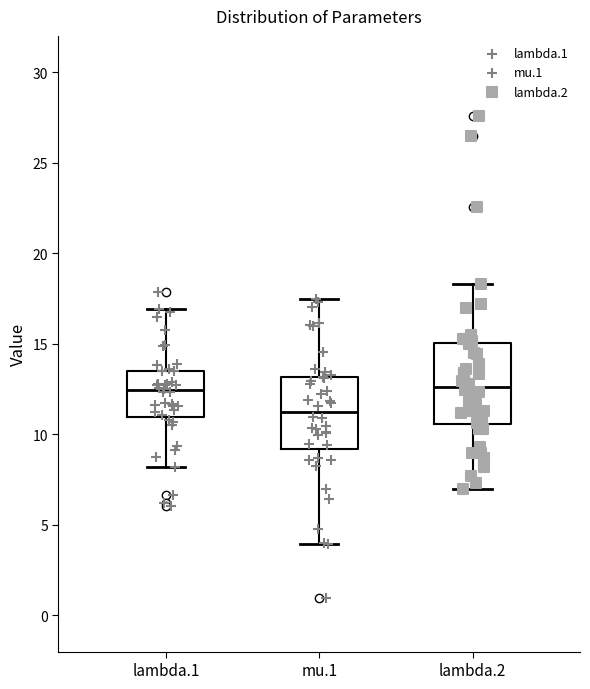

Reading left to right, read every box against the y-axis: the position of its median line, the range the box covers, and the ends of its whiskers. The values are not printed on the chart, so give them approximately, as read against the axis.

lambda.1: median 12.5, box 11.0 to 13.5, whiskers 8.0 to 17.0
mu.1: median 11.0, box 9.0 to 13.0, whiskers 4.0 to 17.5
lambda.2: median 12.5, box 10.5 to 15.0, whiskers 7.0 to 18.5